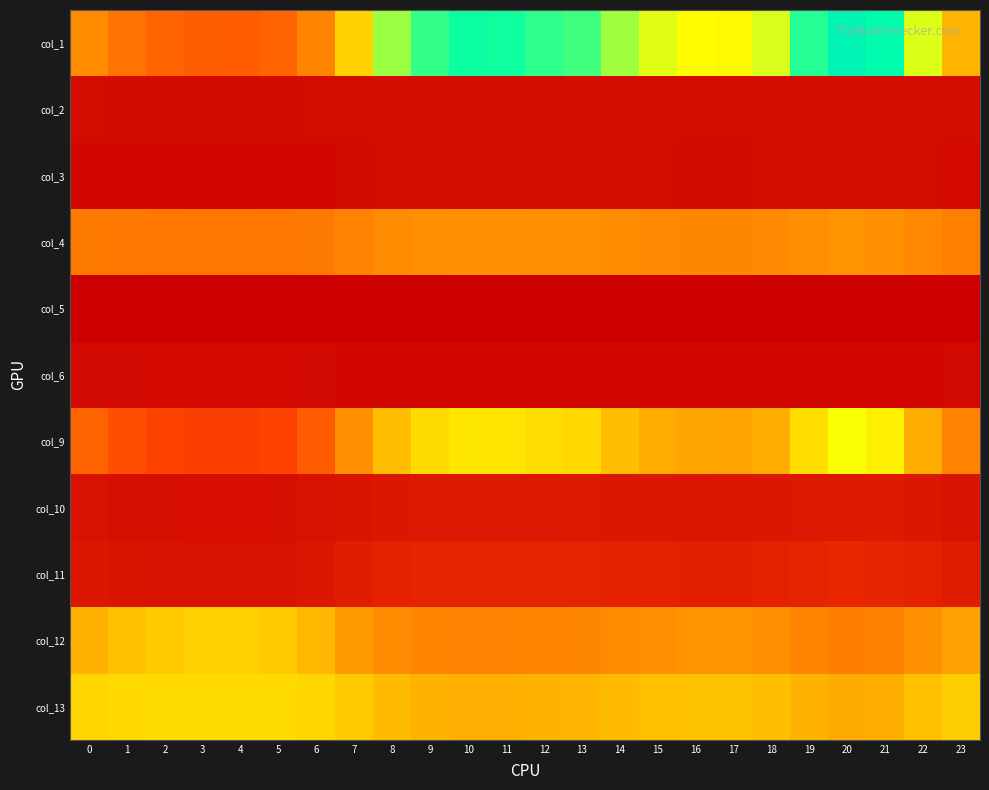

At how many categories does at least one series exceed 1?

24